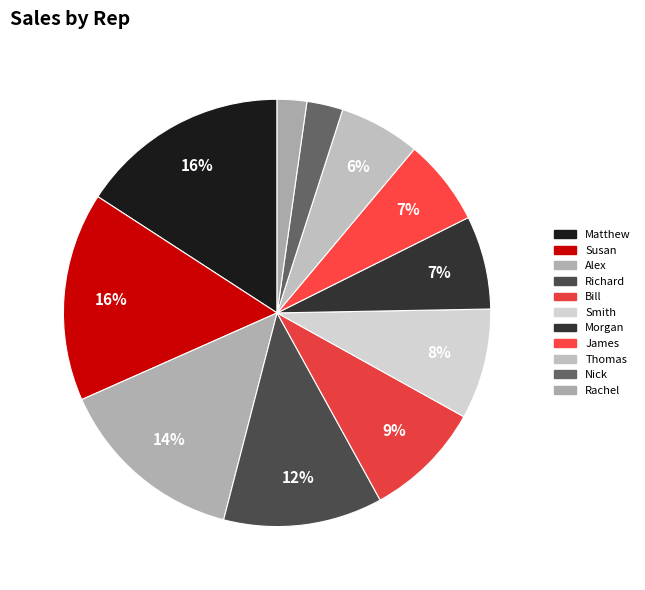

The Morgan slice represents 15% of the pie. True or false?

False